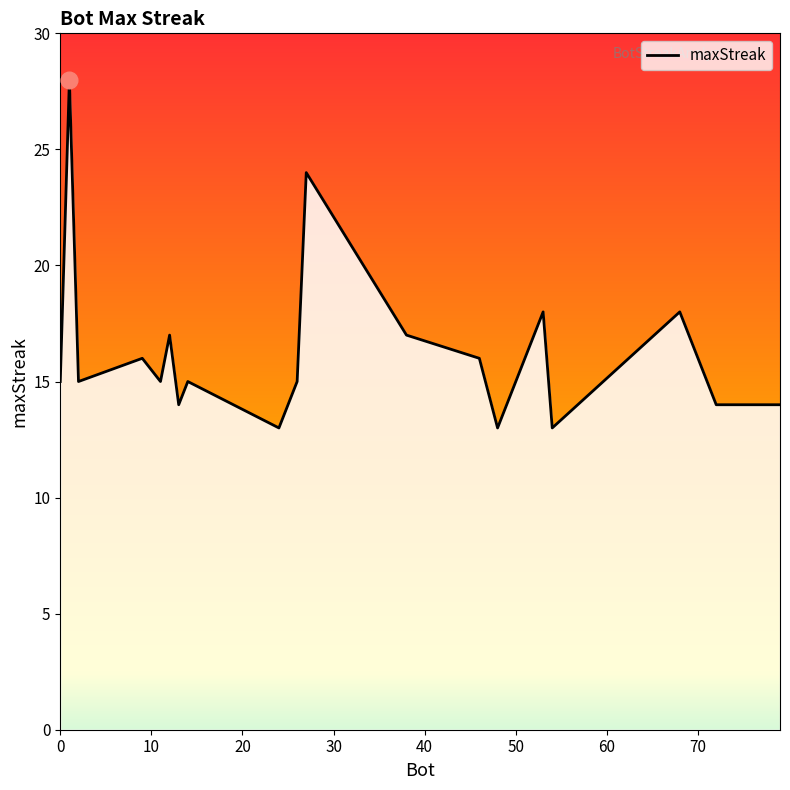

What is the difference between the maximum and minimum values?

15